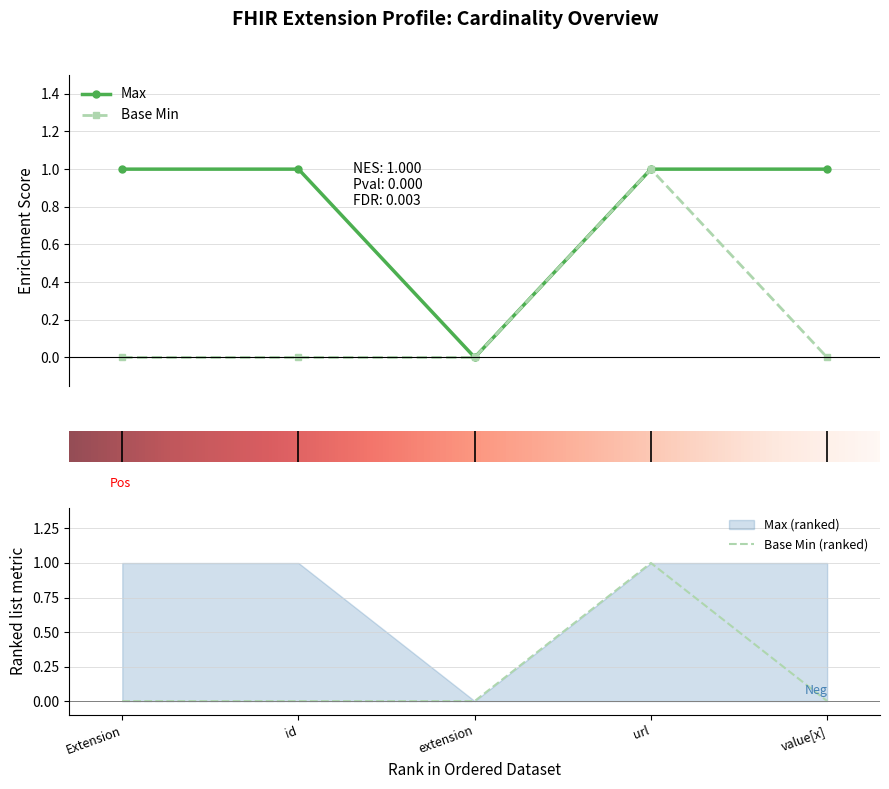

How many interior local valleys does the Max series have?

1